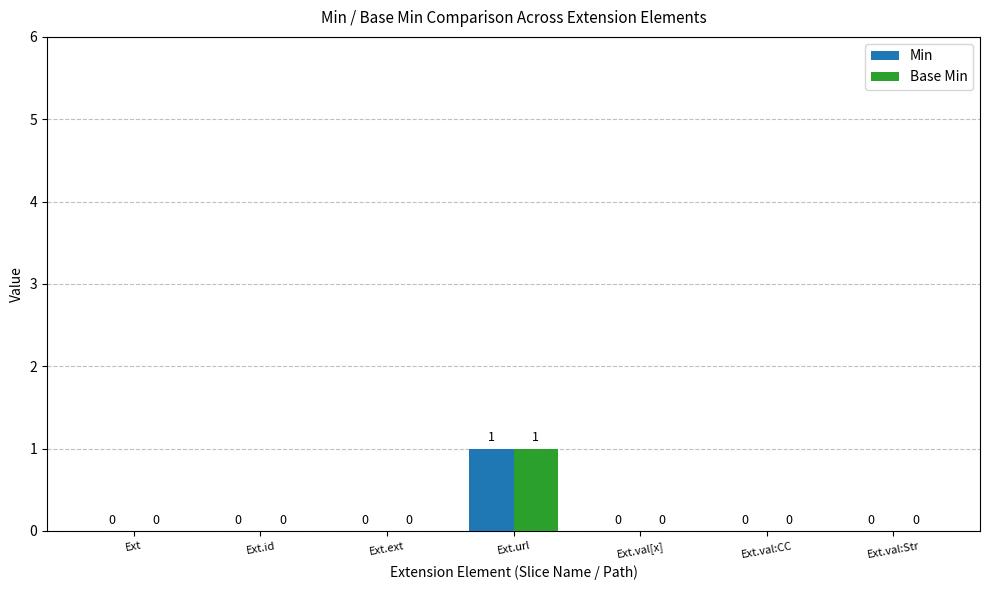

How many Min values are between 0 and 1?

7